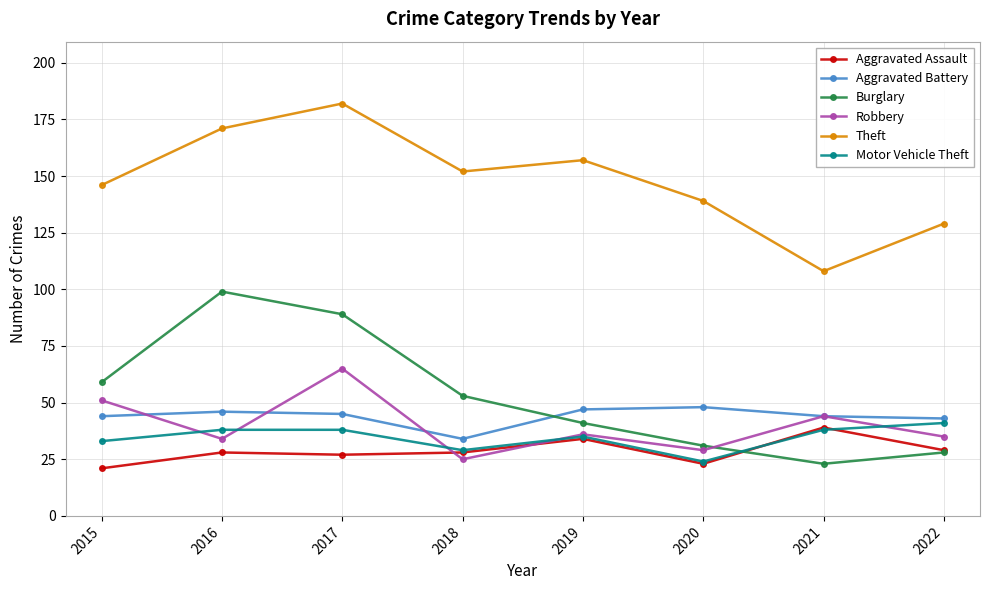

At which category is the sum across all series the highest?

2017